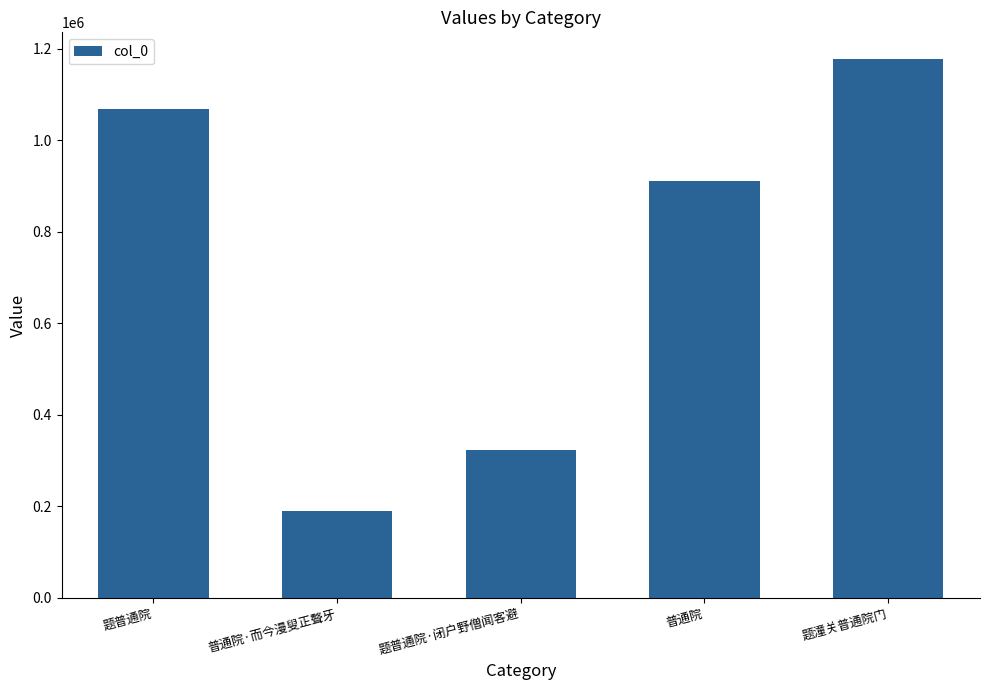

Does the chart contain stacked bars?

No